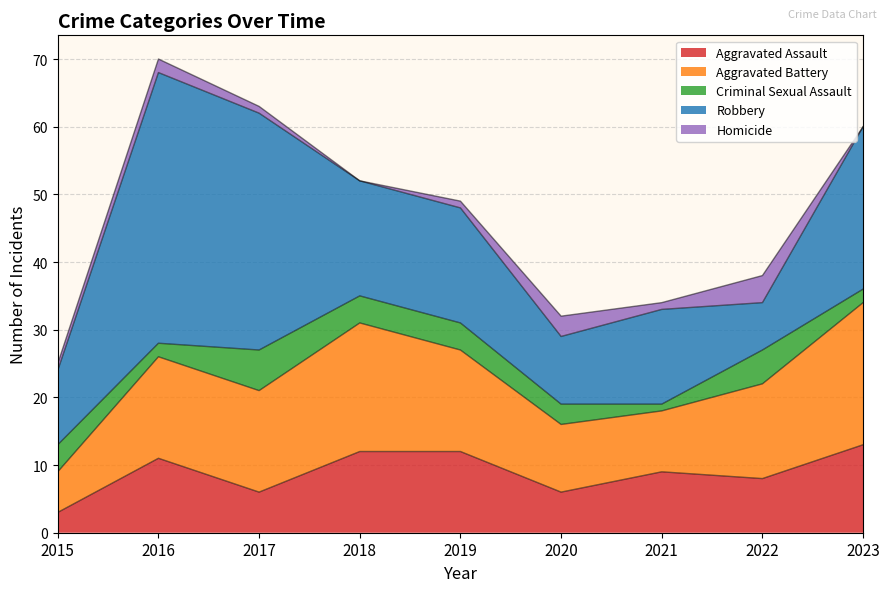

What value does the Criminal Sexual Assault series have at 2016?

2